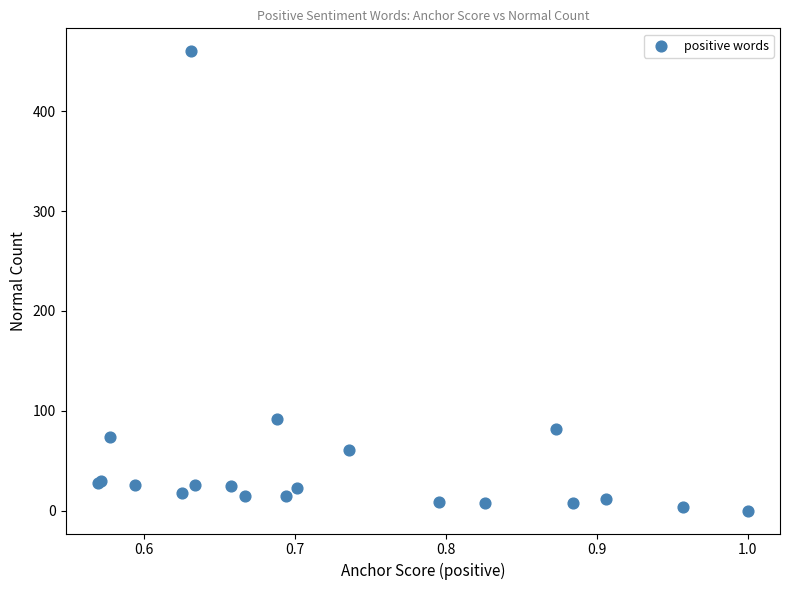

What Y value in the scatter plot is closest to 230?

92